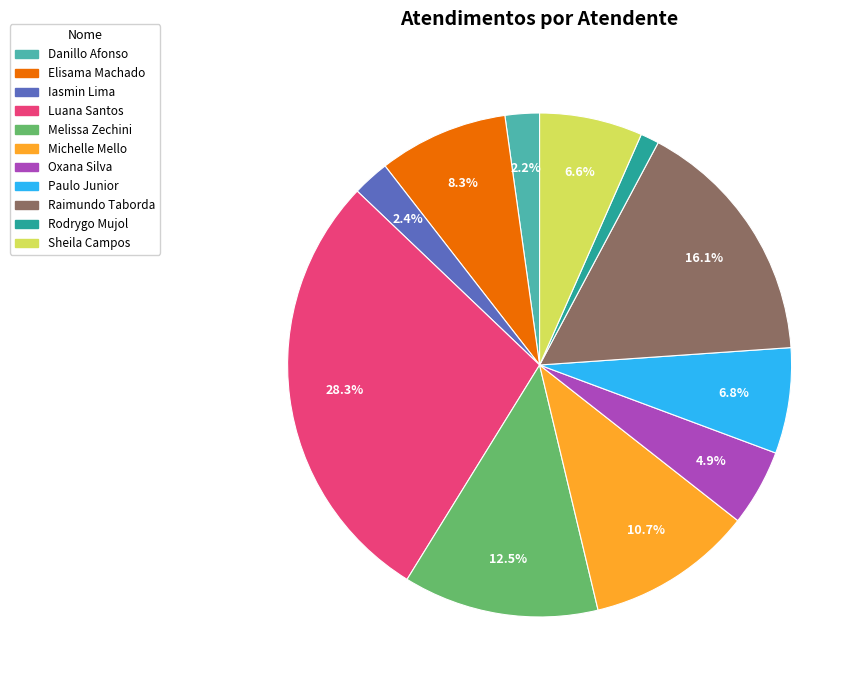

Does any single category account for the majority?

No